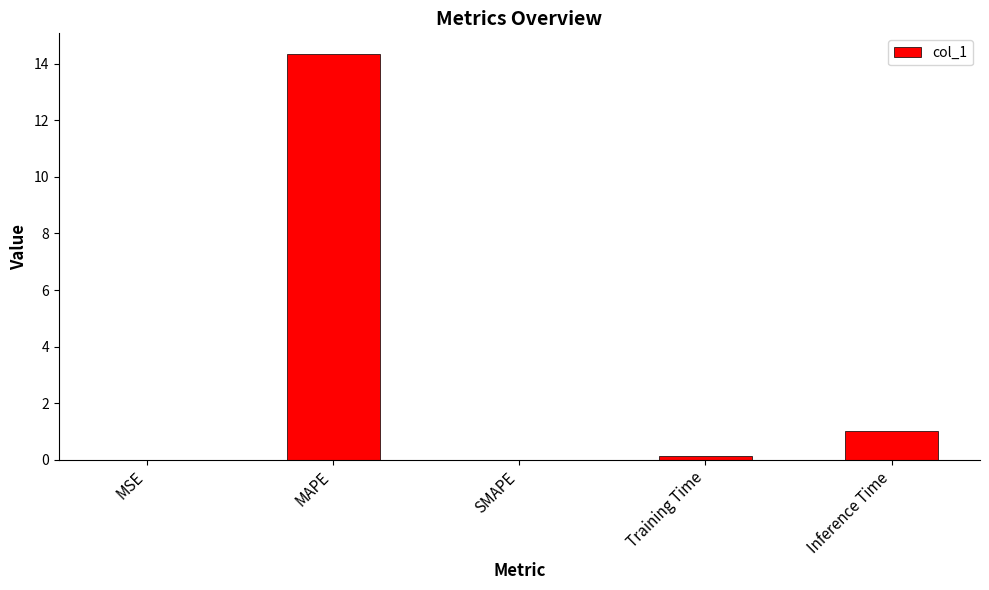

Which has a higher value, MSE or Inference Time?

Inference Time